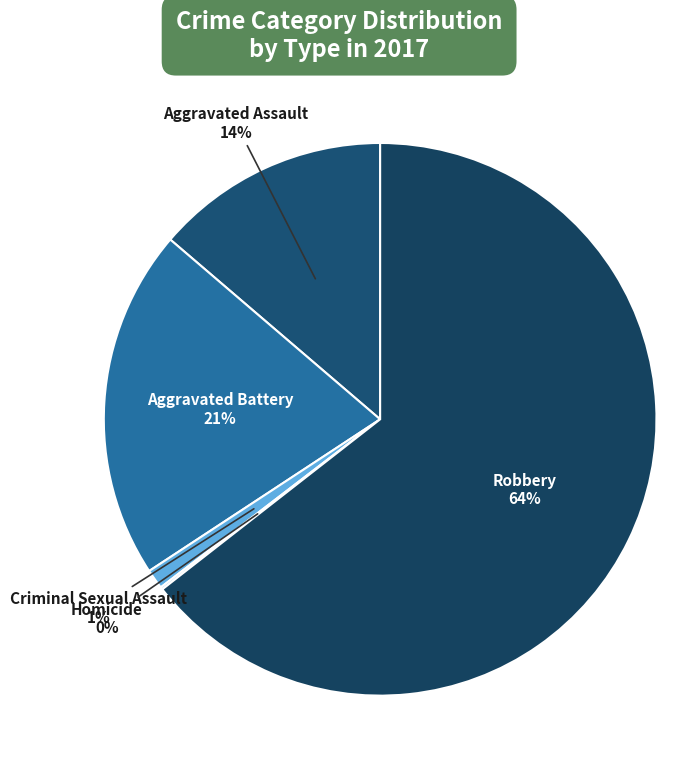

What percentage is the Aggravated Assault slice, to the nearest percent?

14%